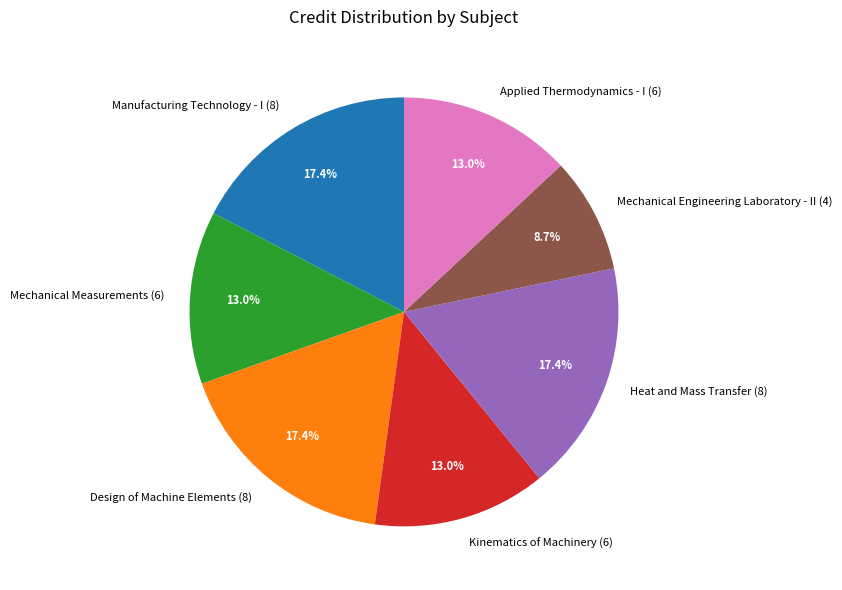

What is the smallest slice in the pie chart?

Mechanical Engineering Laboratory - II (4)